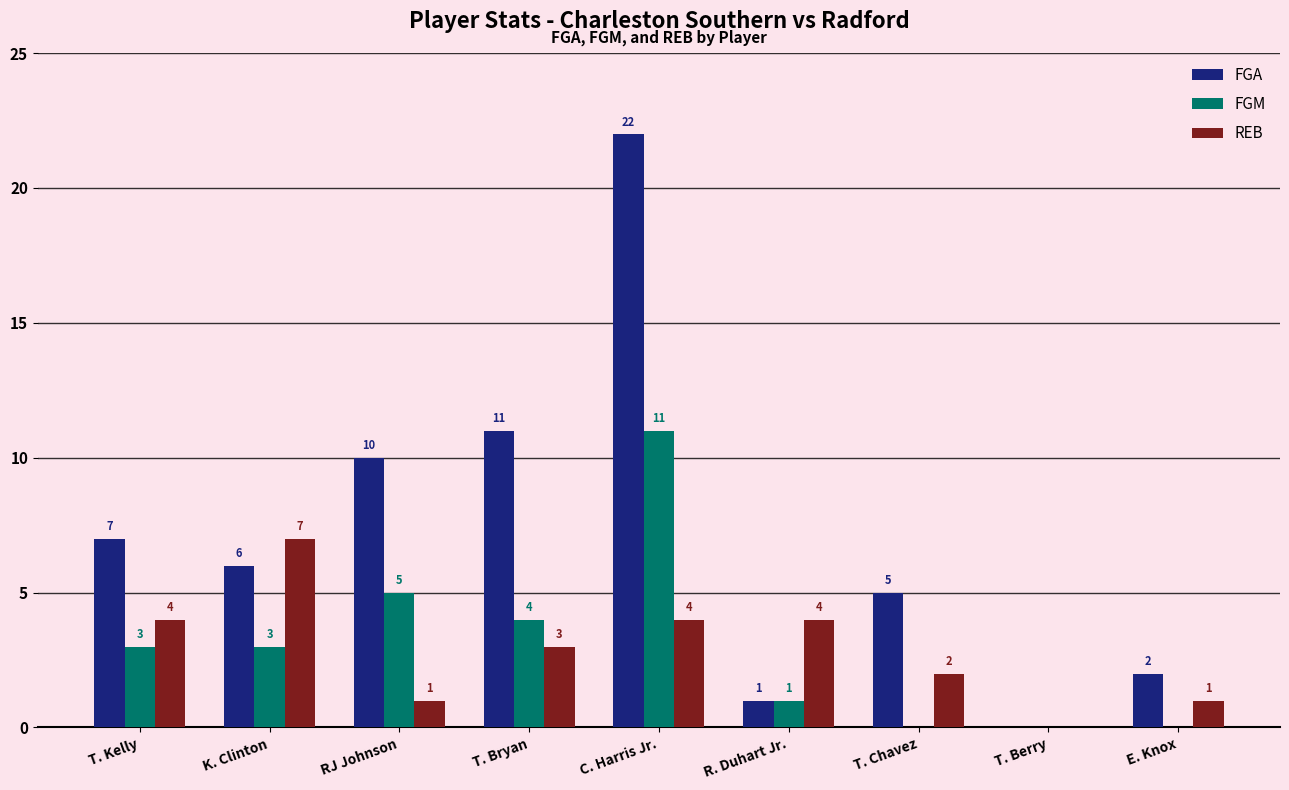

Are the bars grouped side by side (vs. stacked)?

Yes